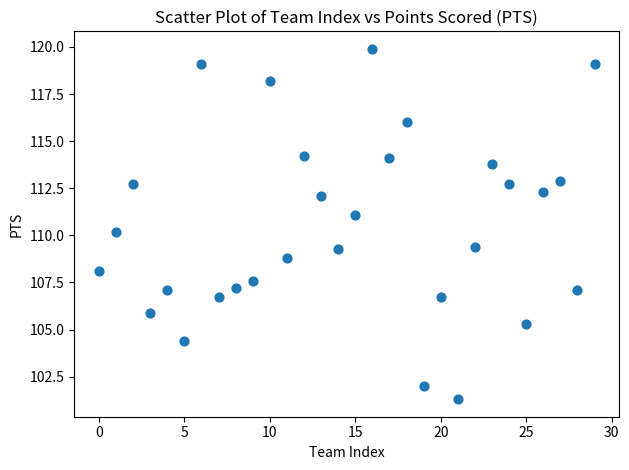

What is the range of Y values (max minus min)?

18.6